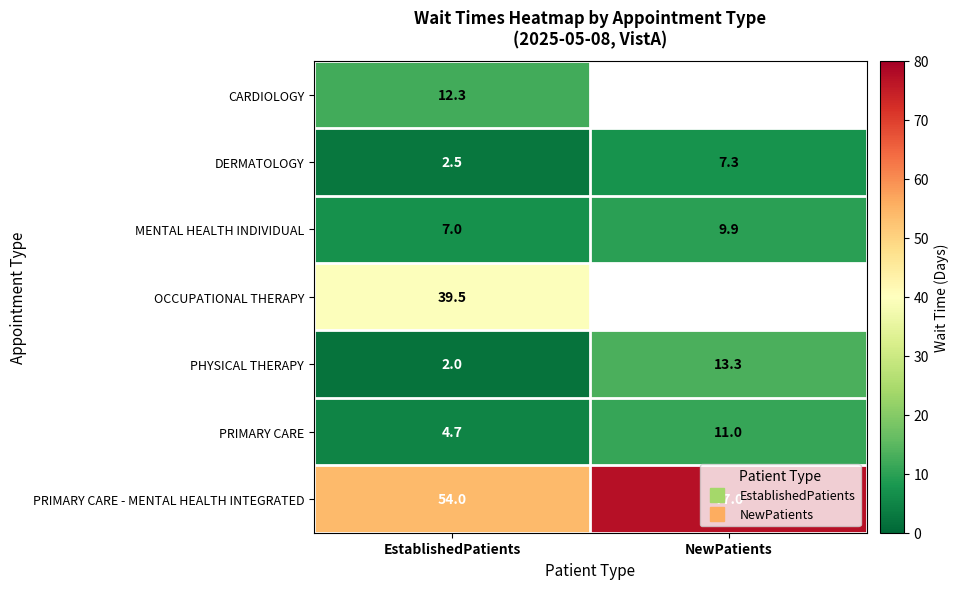

What is the minimum value shown in the chart?

2.0